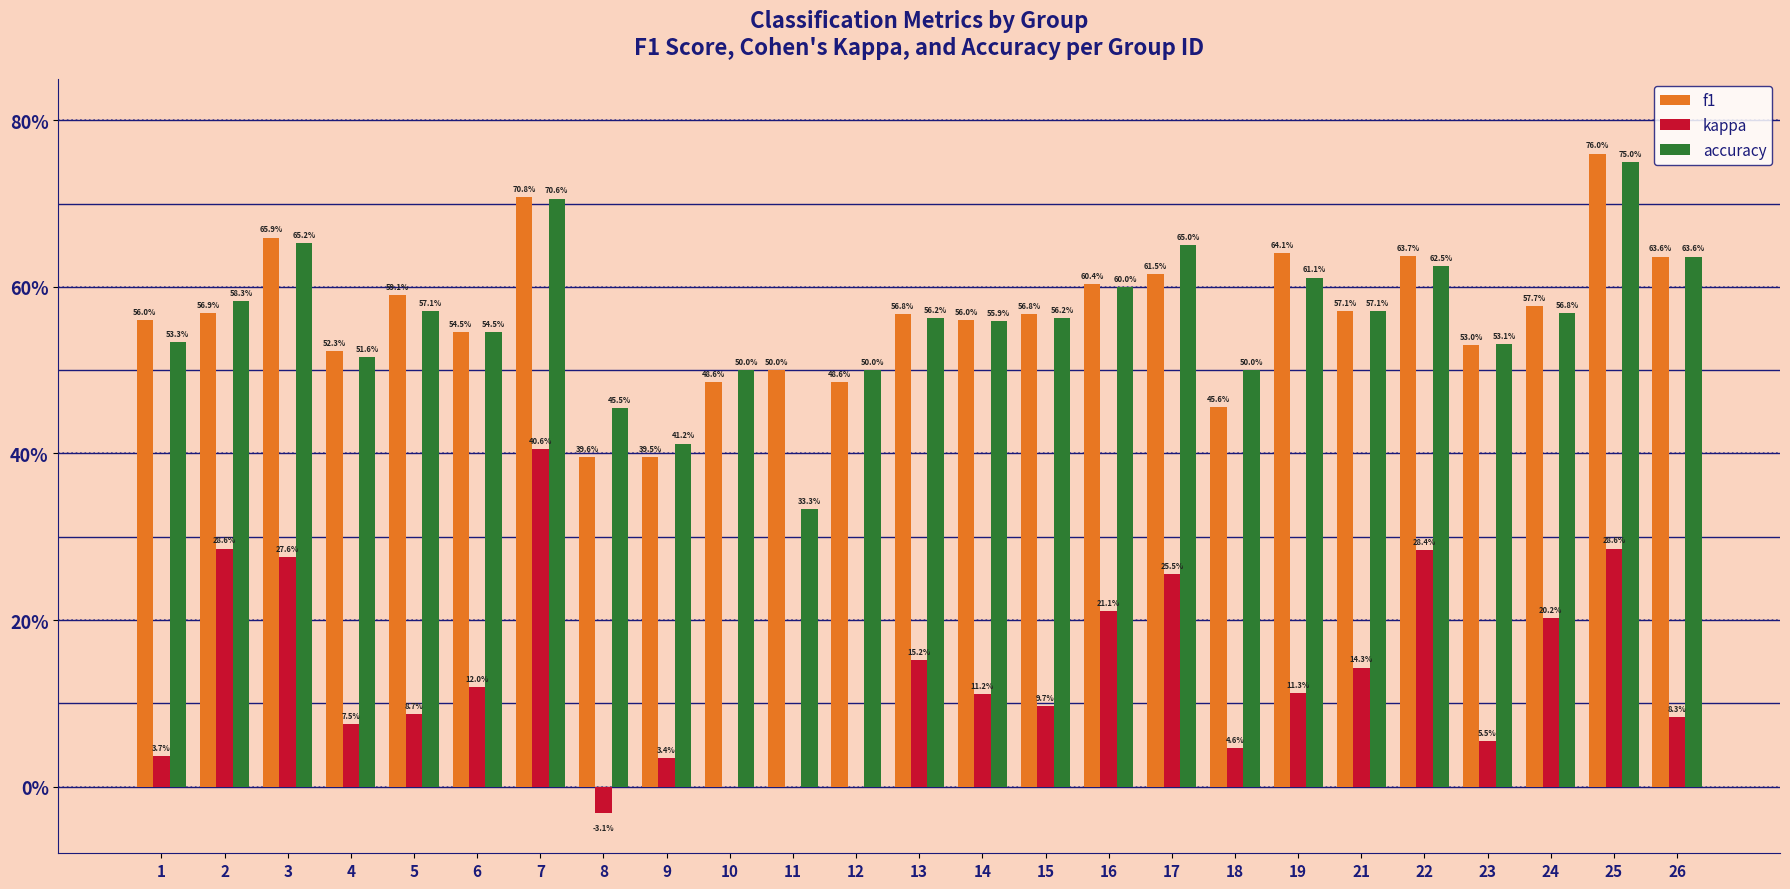

What are all the series names shown in the legend?

f1, kappa, accuracy